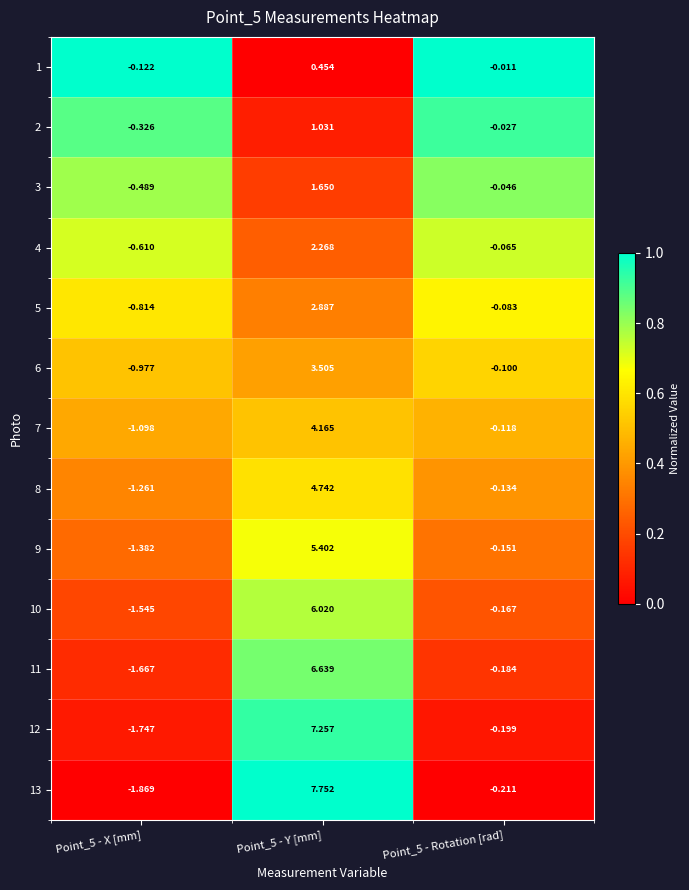

Which series changed the most between Point_5 - Y [mm] and Point_5 - Rotation [rad]?

13